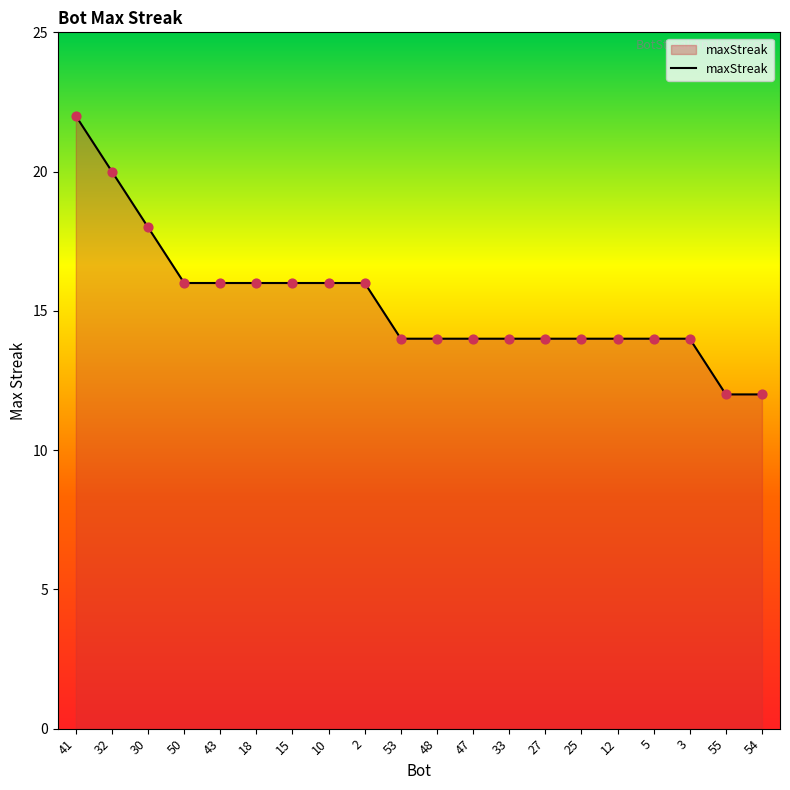

Which has a higher value, 43 or 25?

43